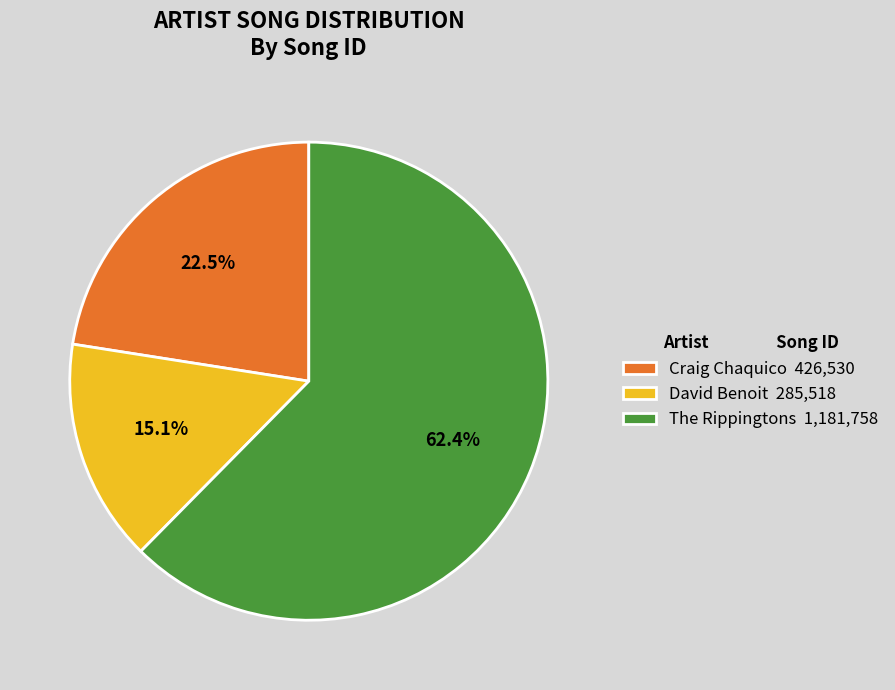

What percentage is the The Rippingtons slice, to the nearest percent?

62%